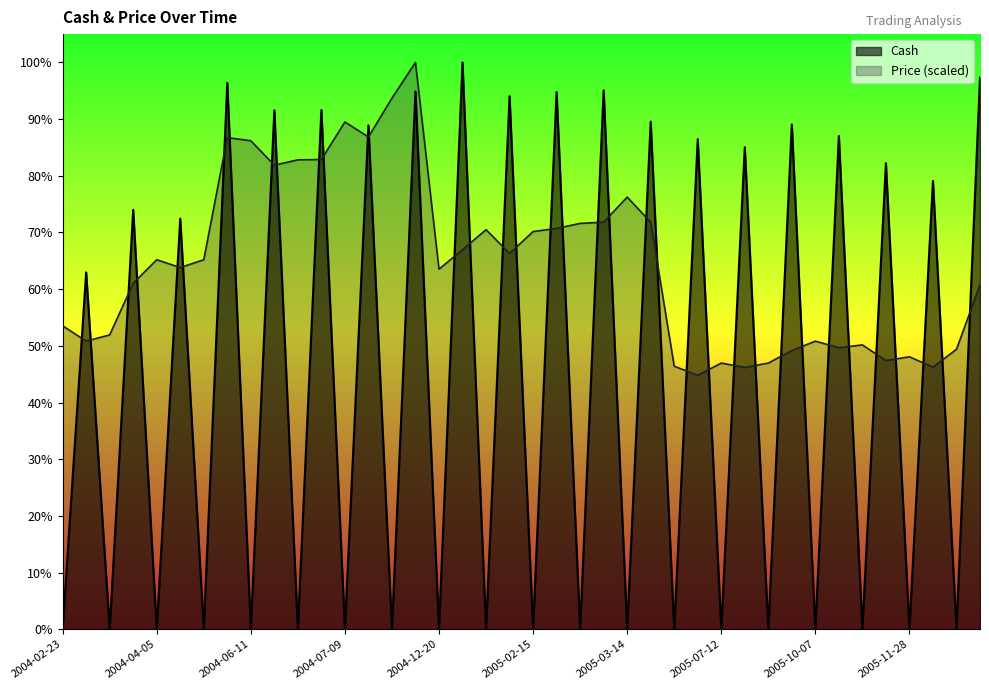

What is the total value across all series at 2004-04-06?

61643390.9